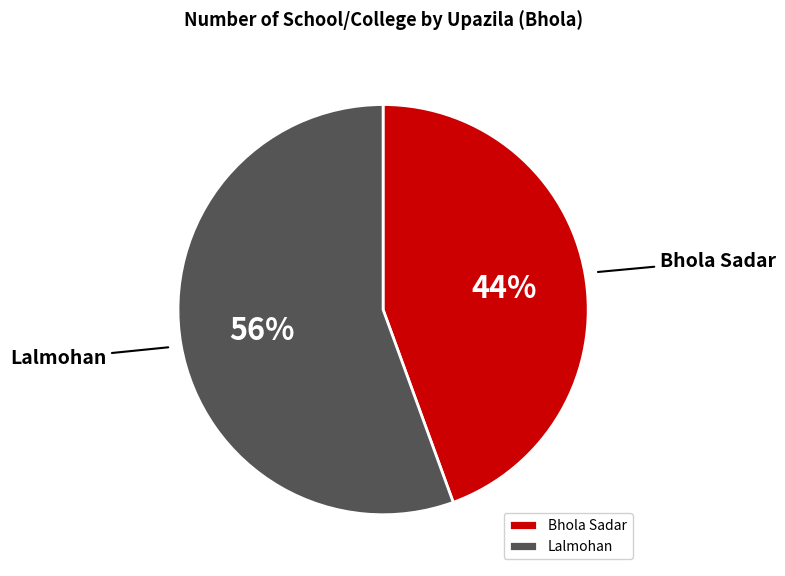

What percentage is the Lalmohan slice, to the nearest percent?

56%